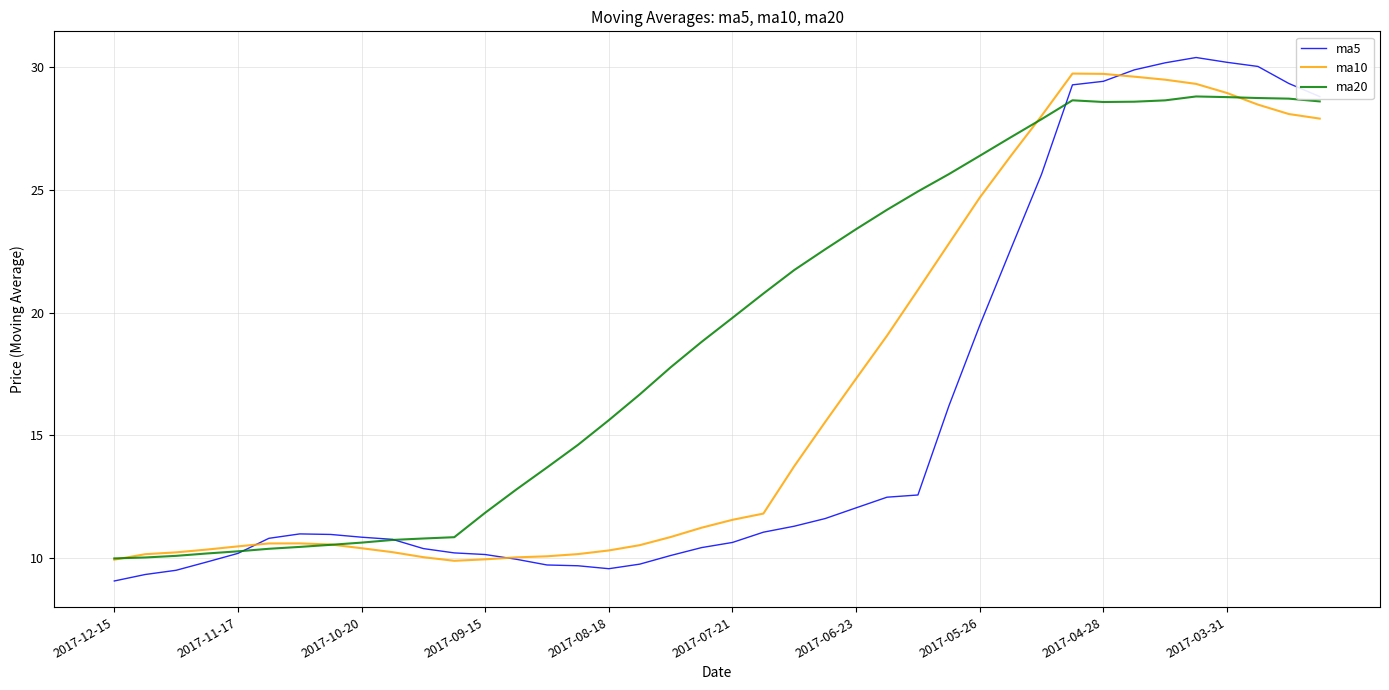

Rank the series by their average value, from lowest to highest.

ma5, ma10, ma20